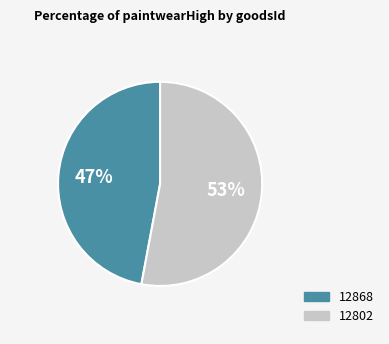

The 12868 slice represents 47% of the pie. True or false?

True